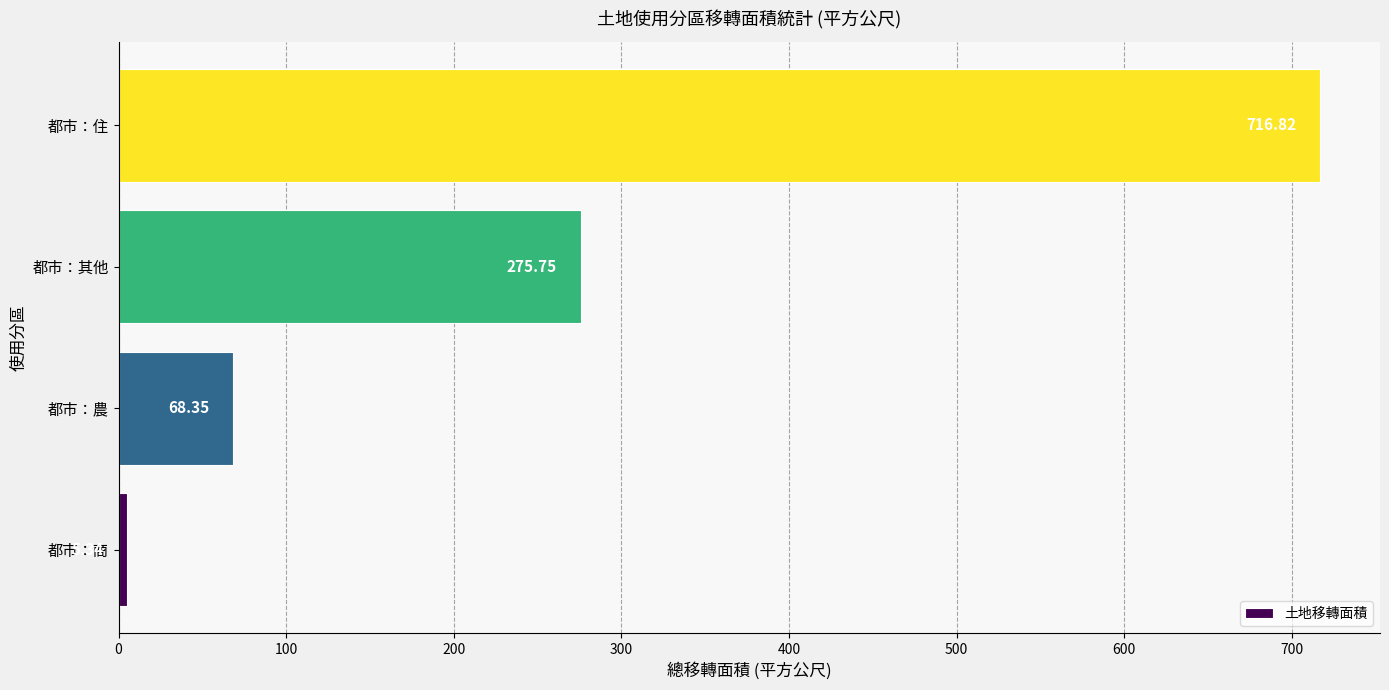

What is the sum of all values?

1066.3